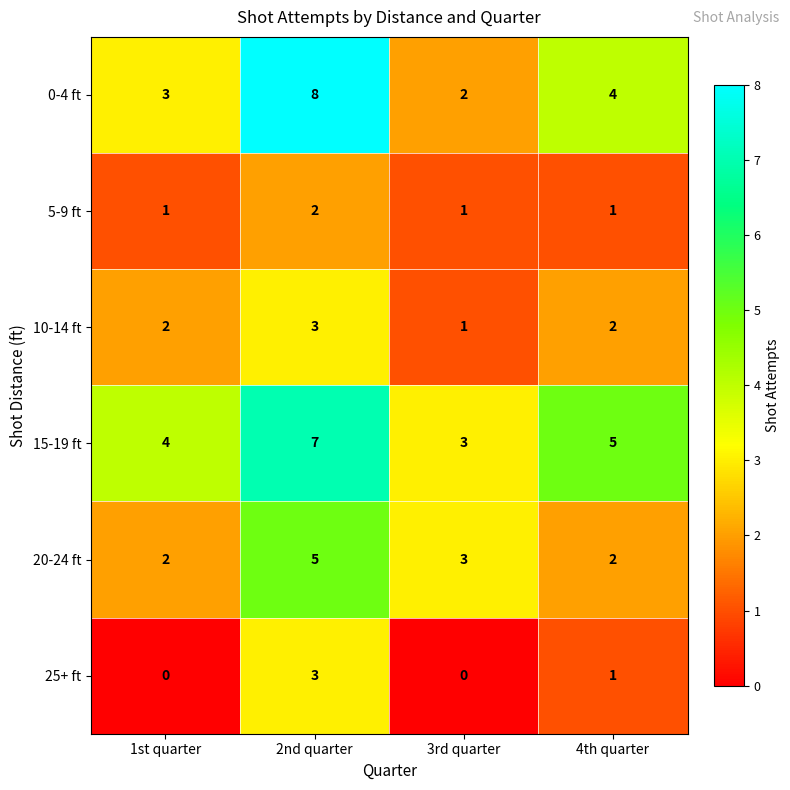

How many values in the 5-9 ft series exceed 1?

1